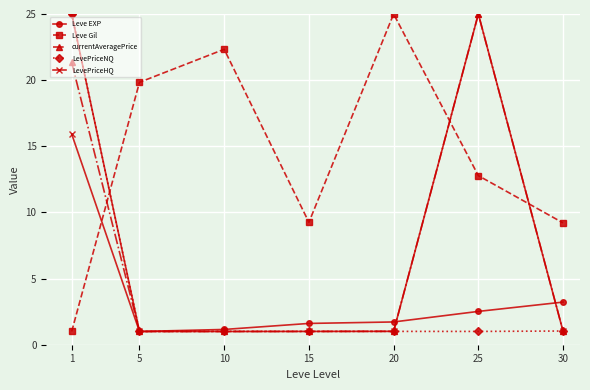

Between 5 and 10, which series saw the biggest shift?

Leve Gil